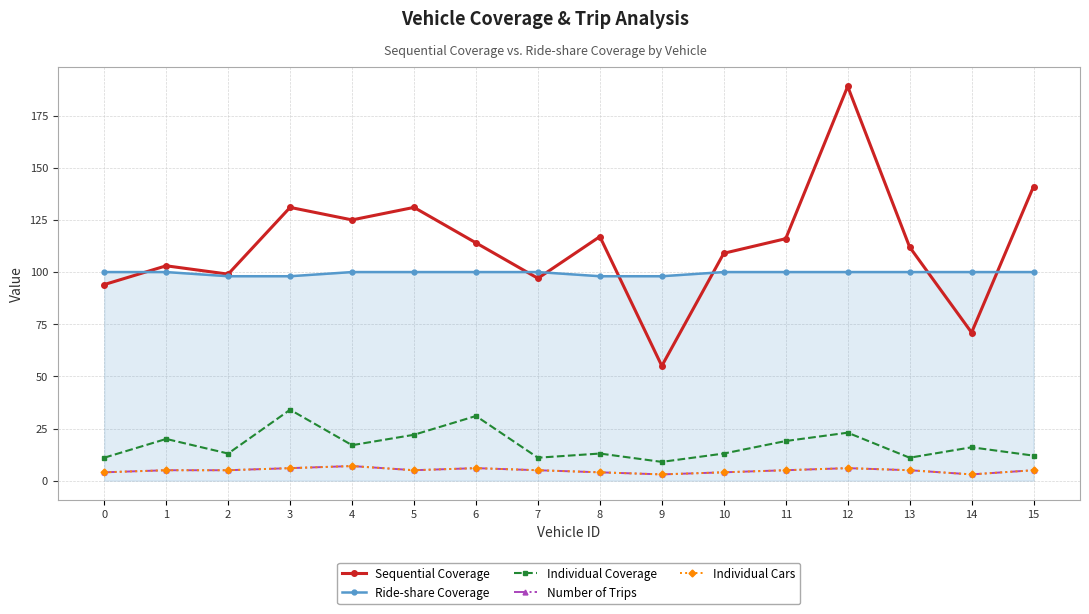

True or false: Individual Coverage and Number of Trips intersect in this chart.

False